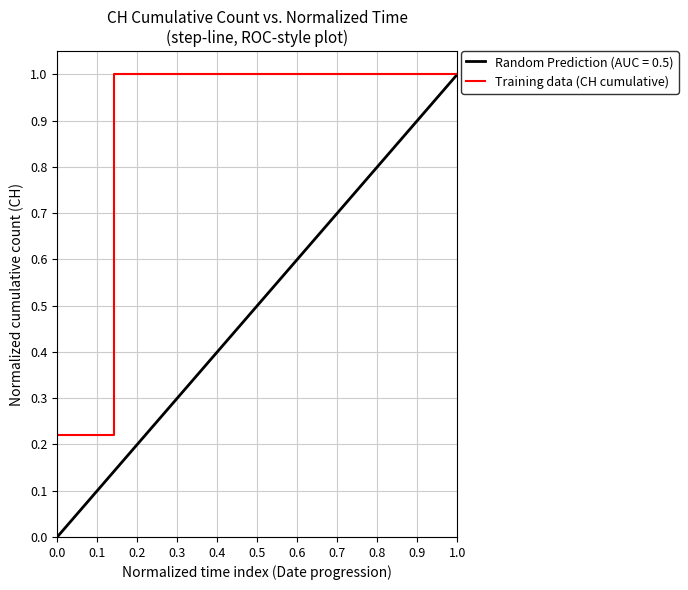

What is the sum of all values?

7.2